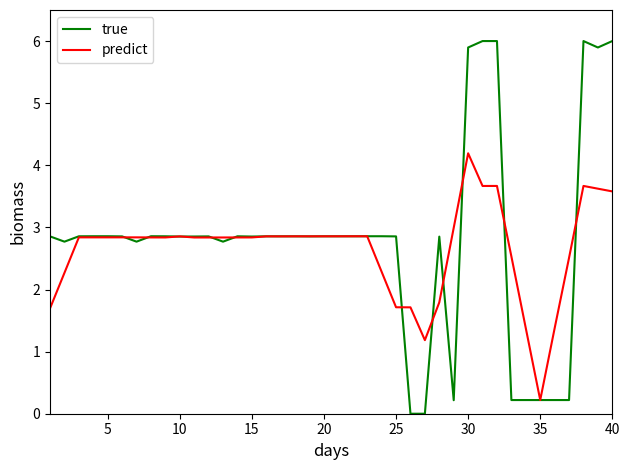

What is the maximum value shown in the chart?

6.0